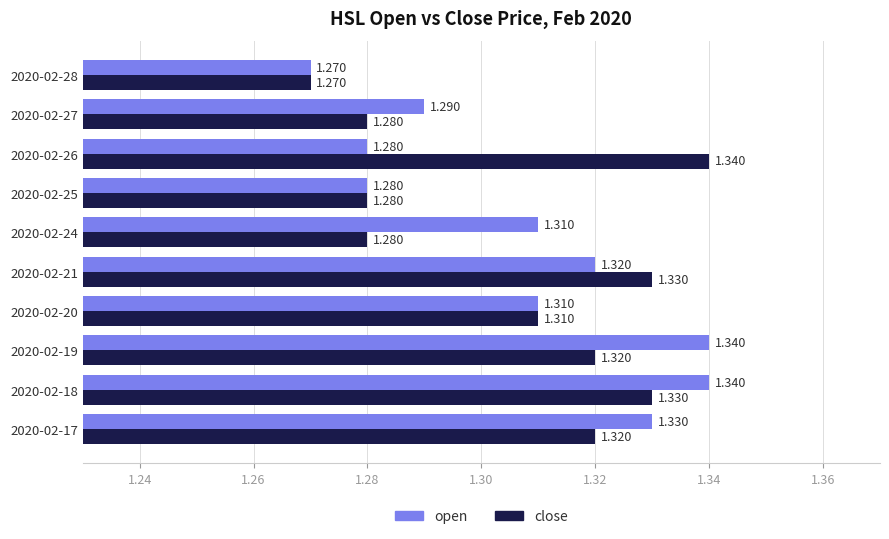

Rank the series at 2020-02-18 from highest to lowest value.

open, close